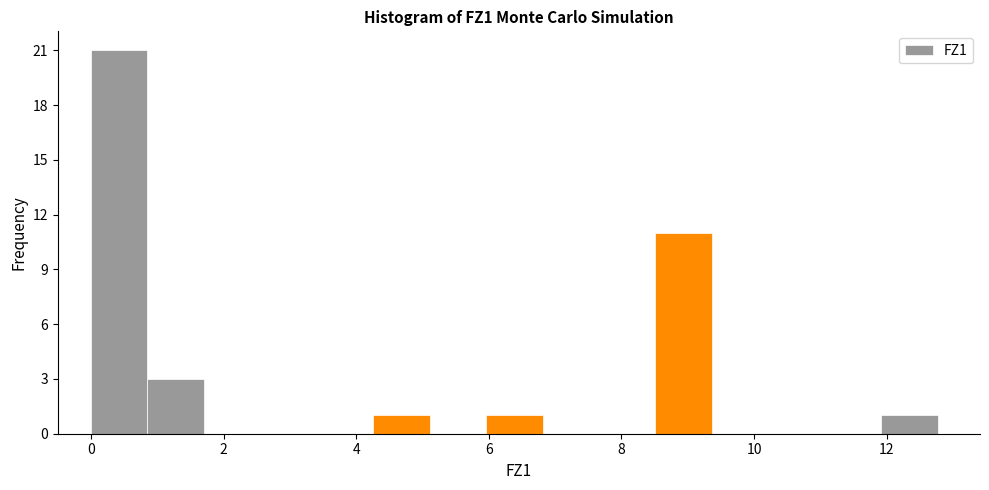

Reading left to right, transcribe this chart: for each bar, give the range it covers on the x-axis and its height. Neither the bar edges nor the heights are printed on the chart, so give them approximately, as read against the axes.

0.0 to 0.8: 21
0.8 to 1.8: 3
1.8 to 2.6: 0
2.6 to 3.4: 0
3.4 to 4.2: 0
4.2 to 5.2: 1
5.2 to 6.0: 0
6.0 to 6.8: 1
6.8 to 7.6: 0
7.6 to 8.6: 0
8.6 to 9.4: 11
9.4 to 10.2: 0
10.2 to 11.0: 0
11.0 to 12.0: 0
12.0 to 12.8: 1